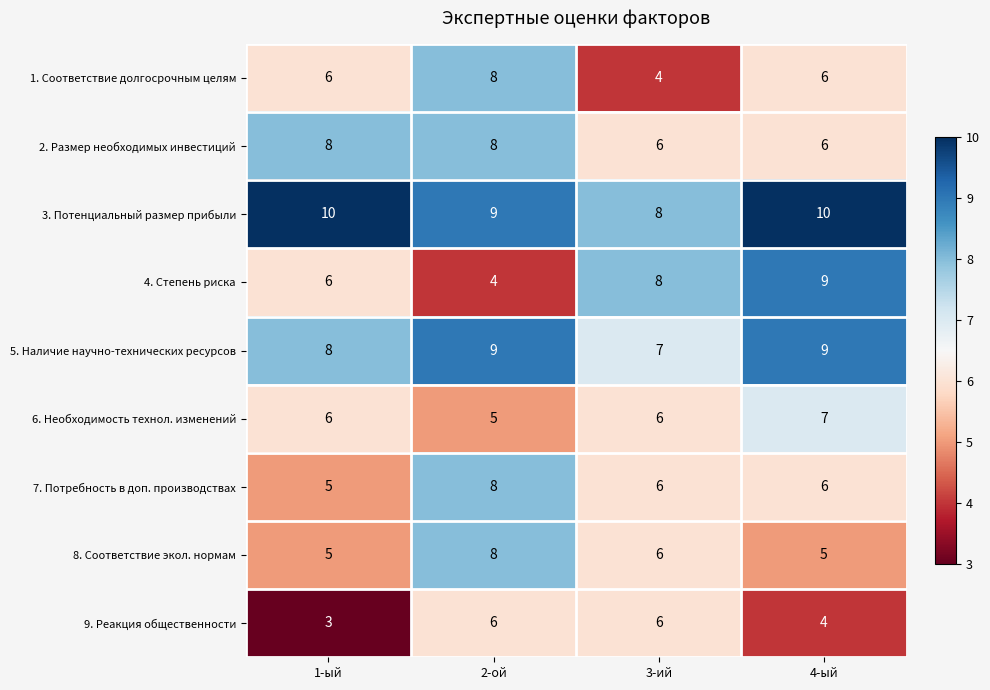

What value does the 6. Необходимость технол. изменений series have at 3-ий?

6